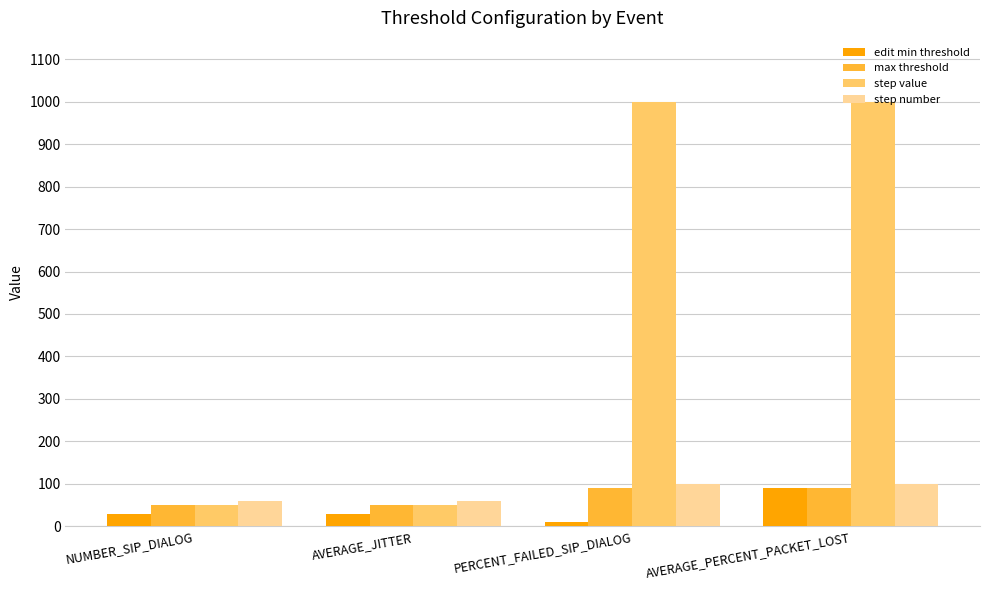

Read the max threshold value at NUMBER_SIP_DIALOG.

50